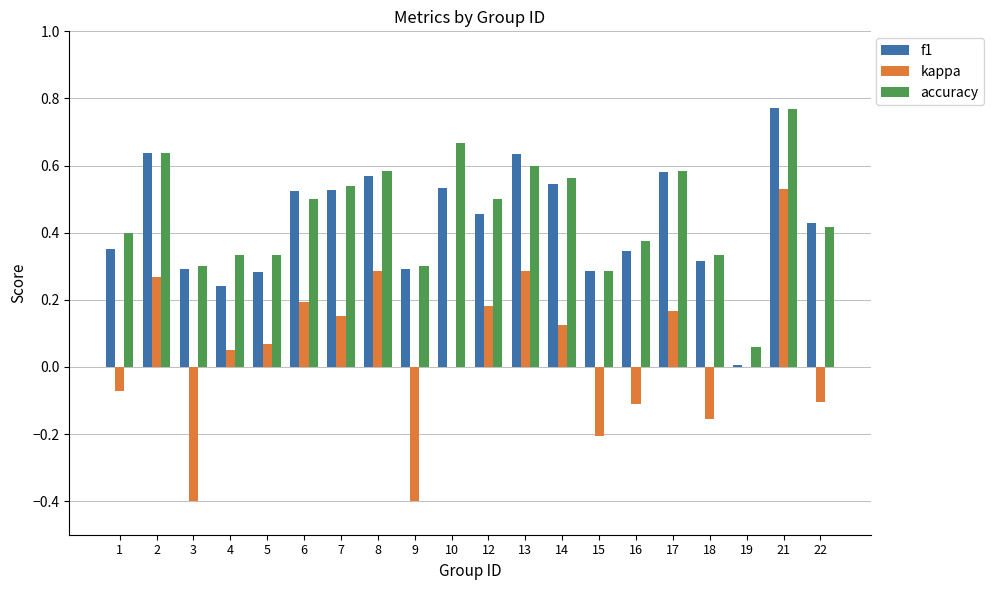

What is the sum of all accuracy values?

9.1